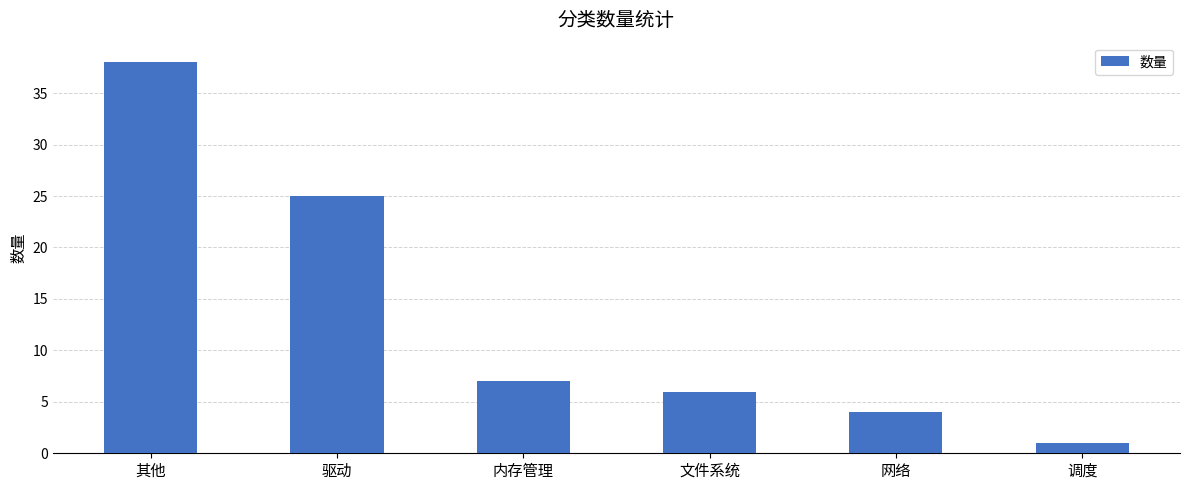

What is the difference between the values at 网络 and 调度?

3